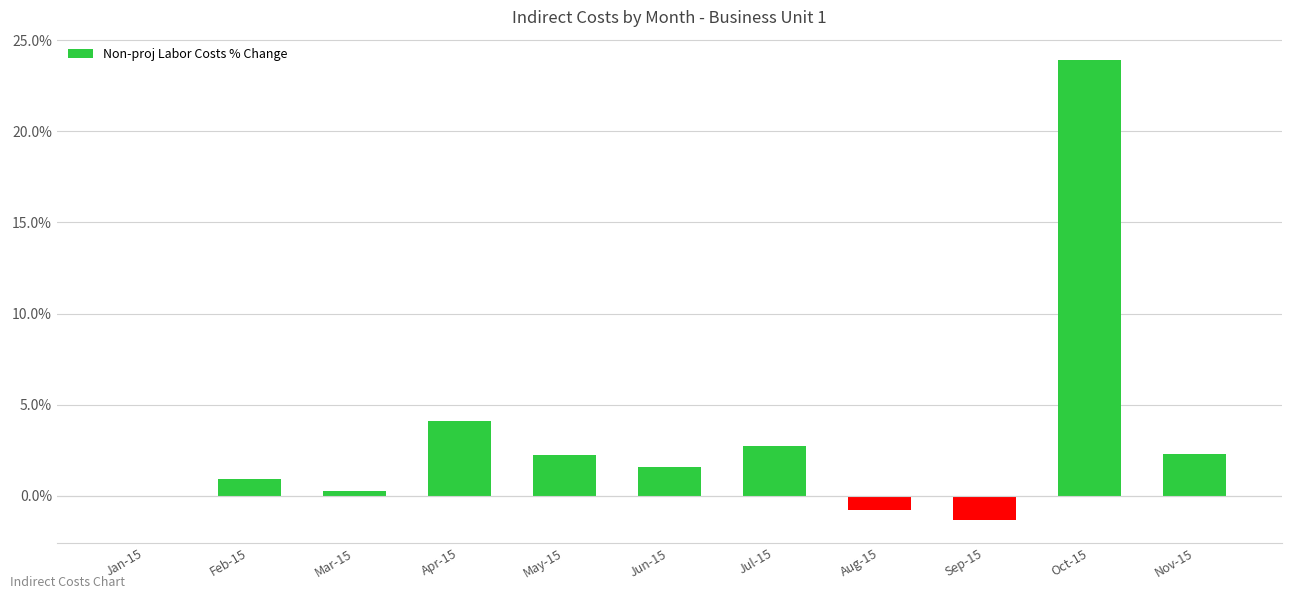

Between May-15 and Jun-15, which is larger?

May-15